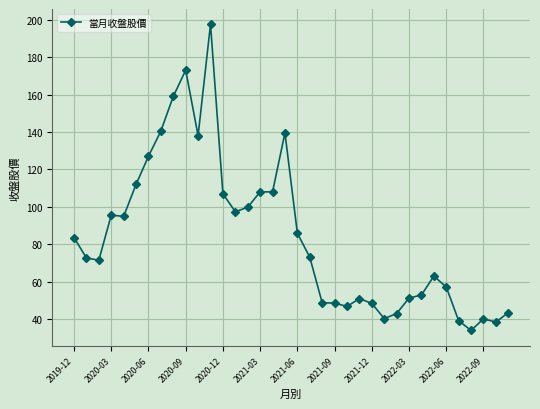

What is the difference between the maximum and minimum values?

163.5